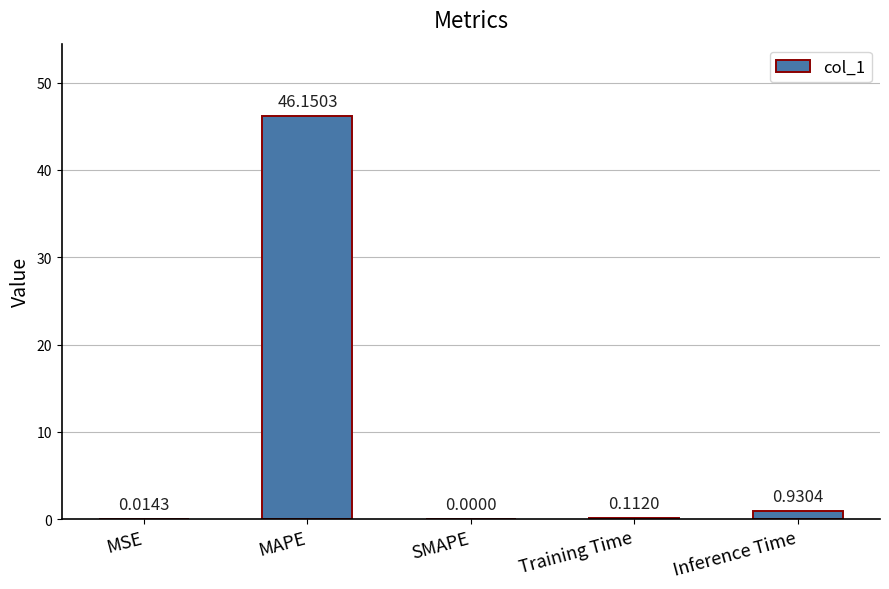

Which has a higher value, SMAPE or Inference Time?

Inference Time